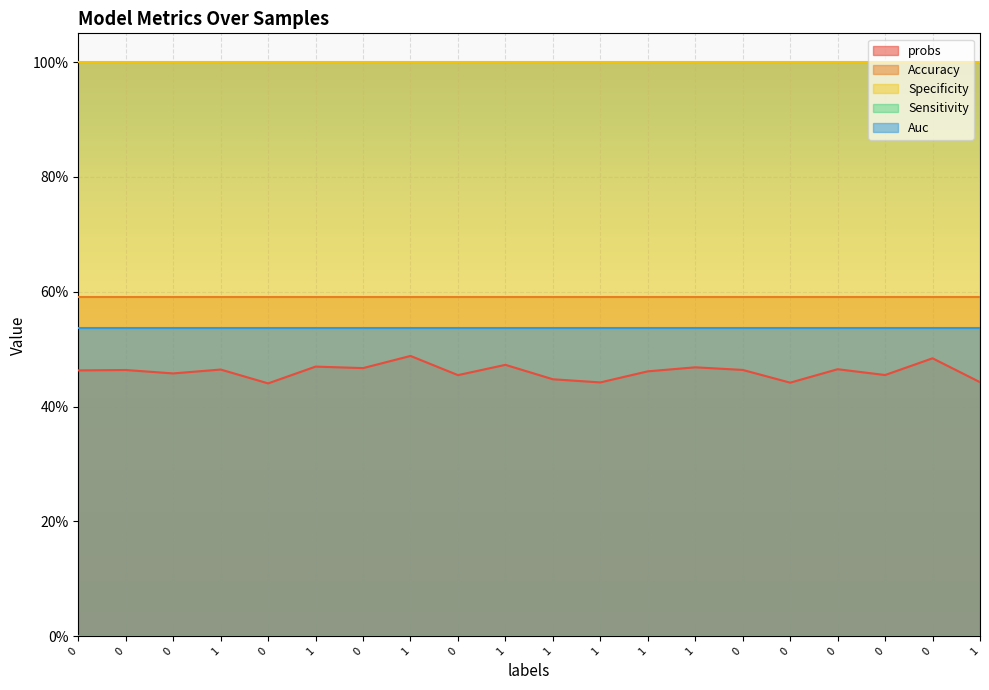

Reading left to right, what are all the values shown in this chart?

probs: 0.5	0.5	0.5	0.5	0.4	0.5	0.5	0.5	0.5	0.5	0.4	0.4	0.5	0.5	0.5	0.4	0.5	0.5	0.5	0.4
Accuracy: 0.6	0.6	0.6	0.6	0.6	0.6	0.6	0.6	0.6	0.6	0.6	0.6	0.6	0.6	0.6	0.6	0.6	0.6	0.6	0.6
Specificity: 1.0	1.0	1.0	1.0	1.0	1.0	1.0	1.0	1.0	1.0	1.0	1.0	1.0	1.0	1.0	1.0	1.0	1.0	1.0	1.0
Sensitivity: 0.0	0.0	0.0	0.0	0.0	0.0	0.0	0.0	0.0	0.0	0.0	0.0	0.0	0.0	0.0	0.0	0.0	0.0	0.0	0.0
Auc: 0.5	0.5	0.5	0.5	0.5	0.5	0.5	0.5	0.5	0.5	0.5	0.5	0.5	0.5	0.5	0.5	0.5	0.5	0.5	0.5